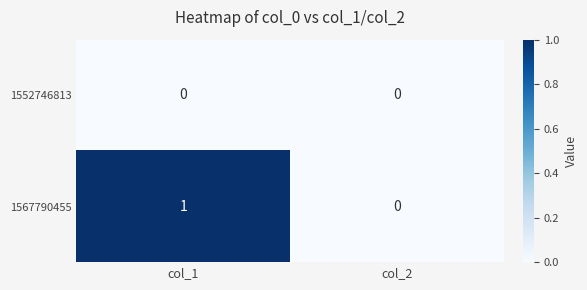

Rank the series at col_1 from lowest to highest value.

1552746813, 1567790455